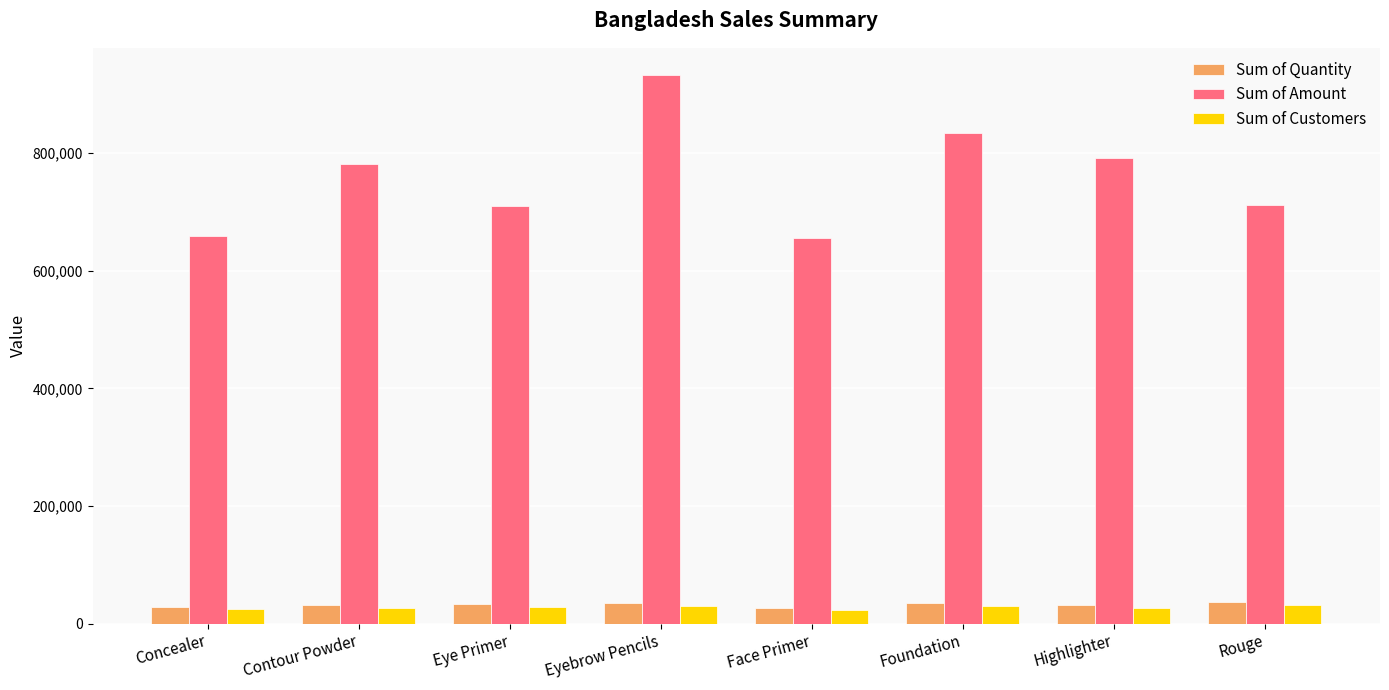

Which label corresponds to the largest value in the chart?

Eyebrow Pencils